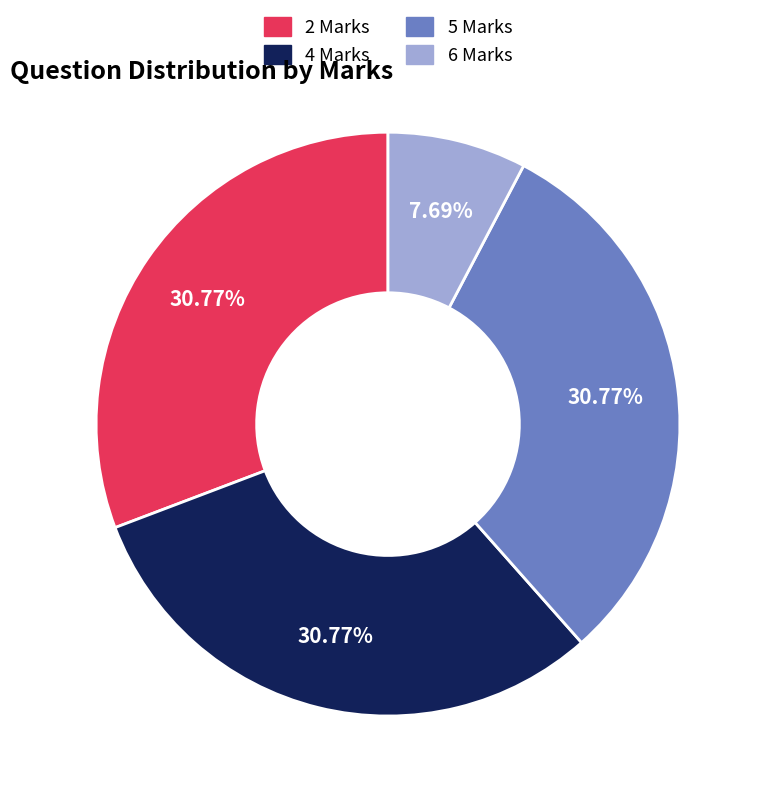

Does 6 Marks account for over 50% of the chart?

No